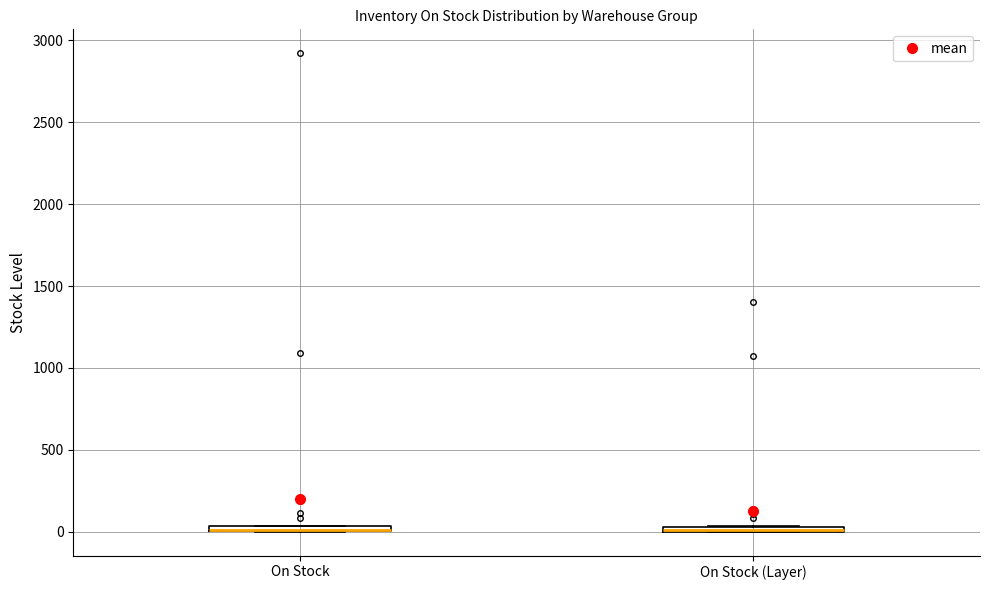

Where is the lower edge of the box for On Stock on the y-axis? The values are not printed on the chart, so give them approximately, as read against the axis.

0